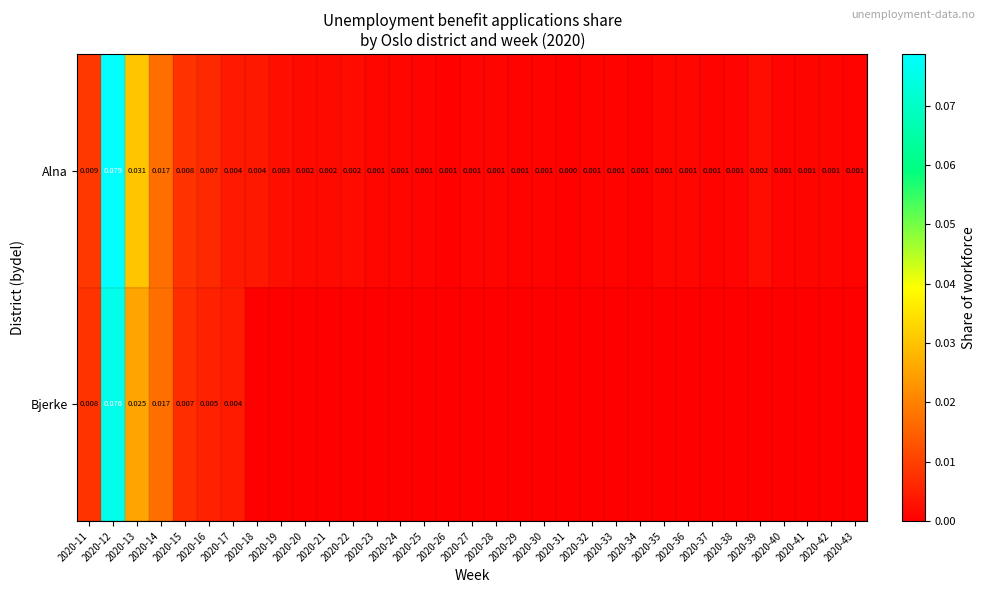

Is the value of Bjerke at 2020-15 greater than the value of Alna at 2020-21?

Yes